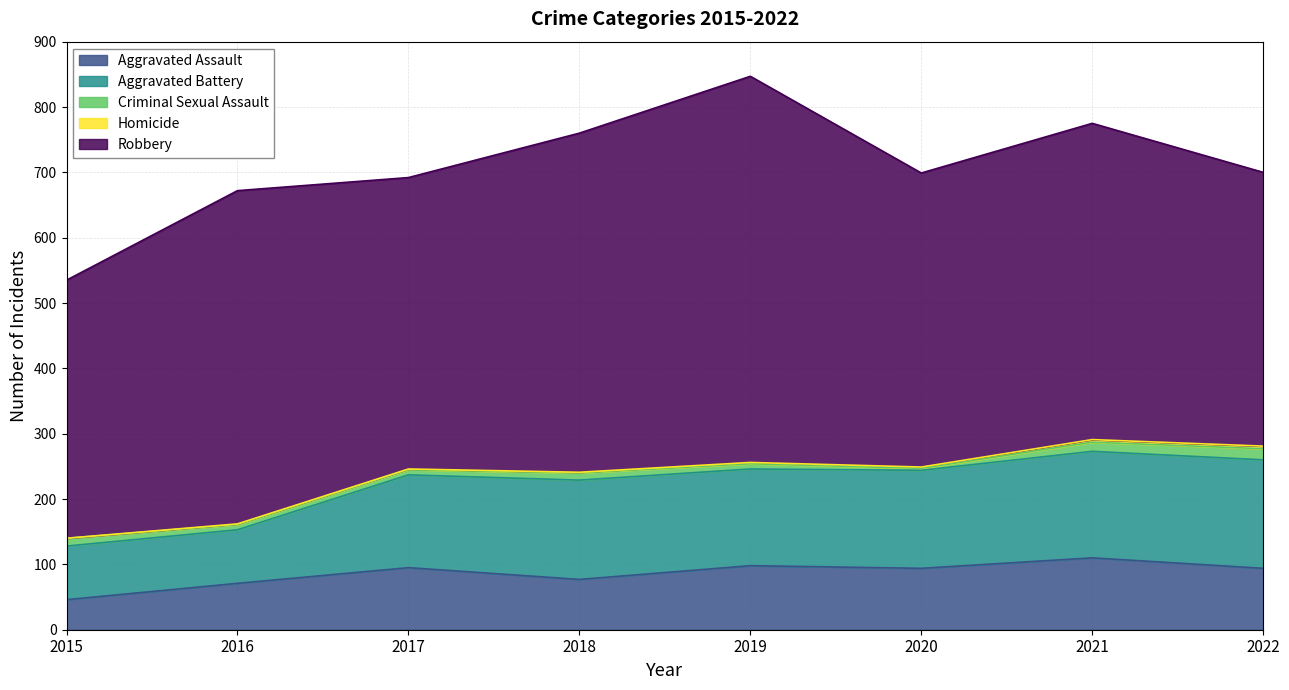

Which series changed the most between 2016 and 2020?

Aggravated Battery